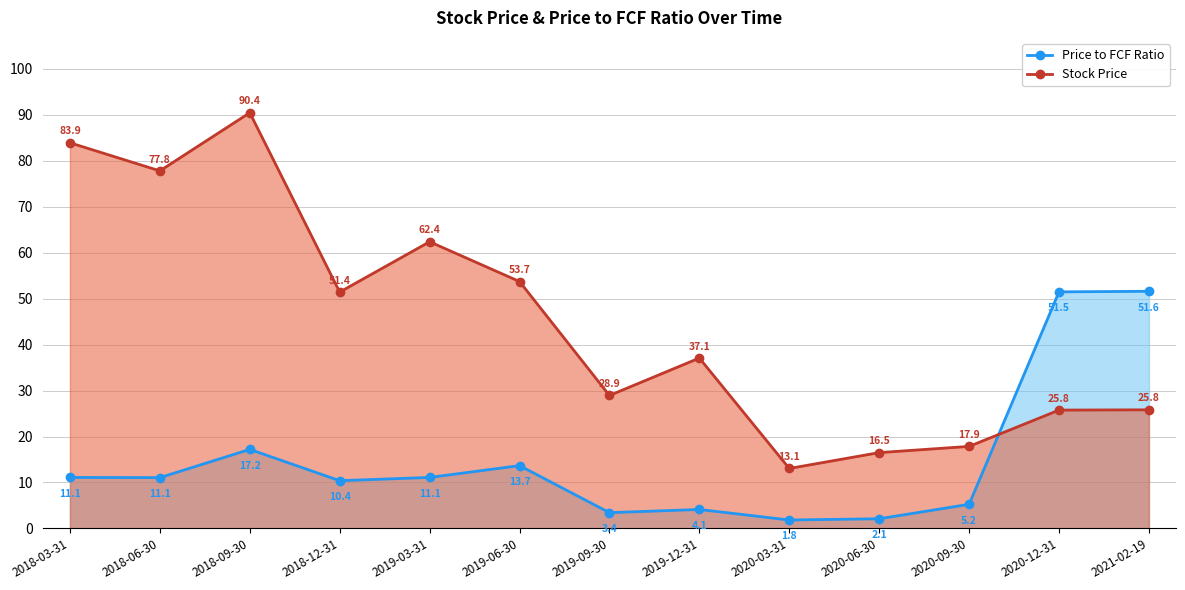

What is the label of the 5th point from the left?

2019-03-31